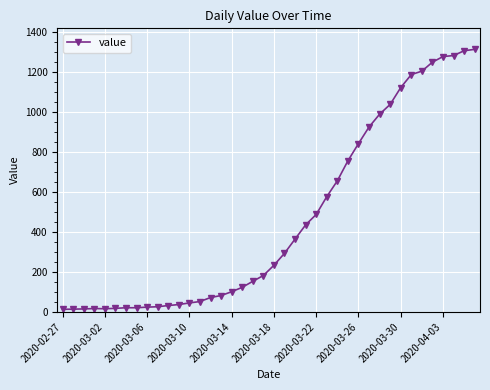

What is the greatest value displayed?

1312